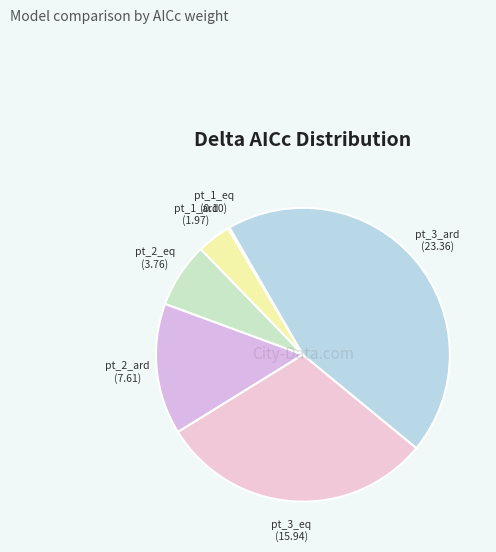

To the nearest percent, what is the difference between the largest and smallest slice percentages?

44%